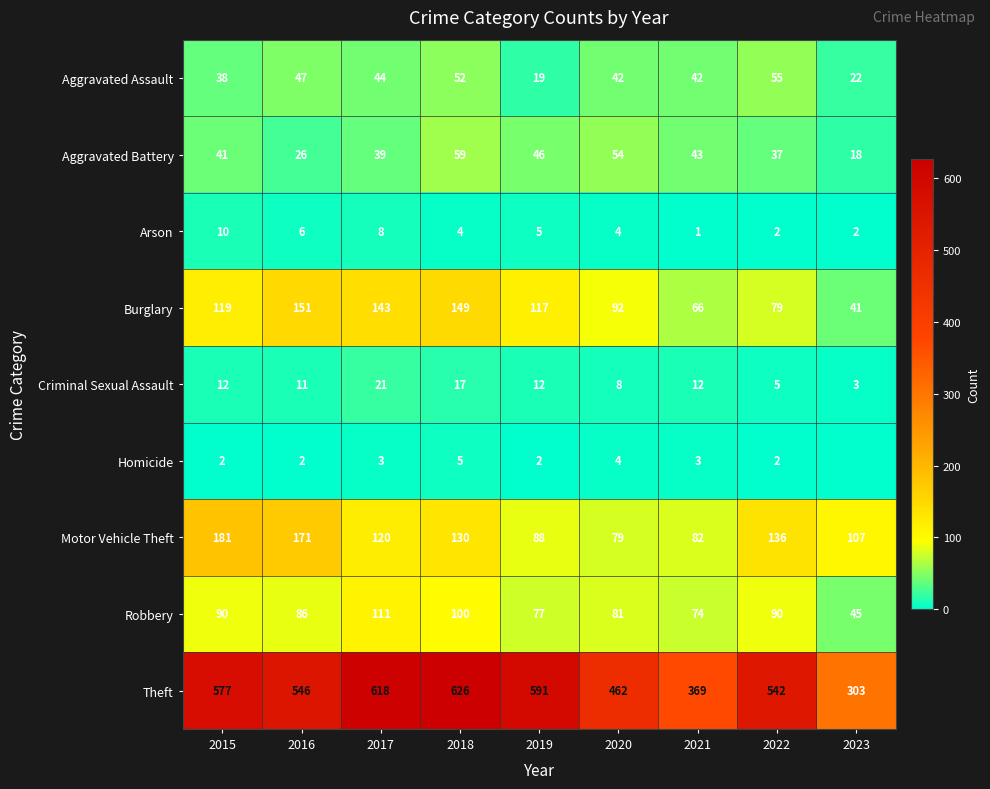

What is the average value of the Burglary series?

106